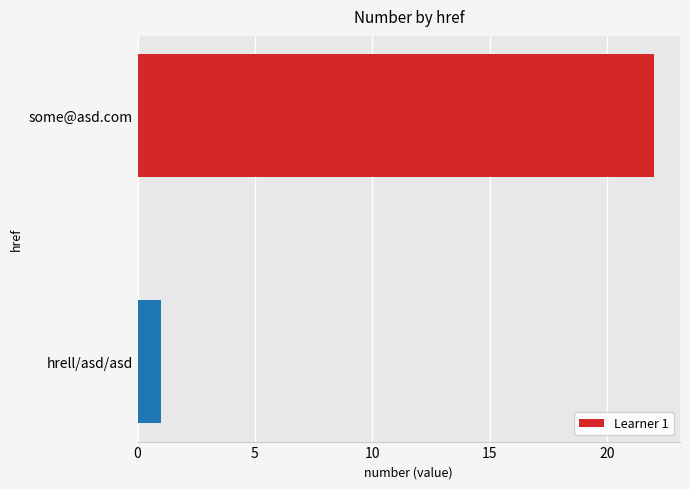

Where is the data nearest to the value 11?

hrell/asd/asd